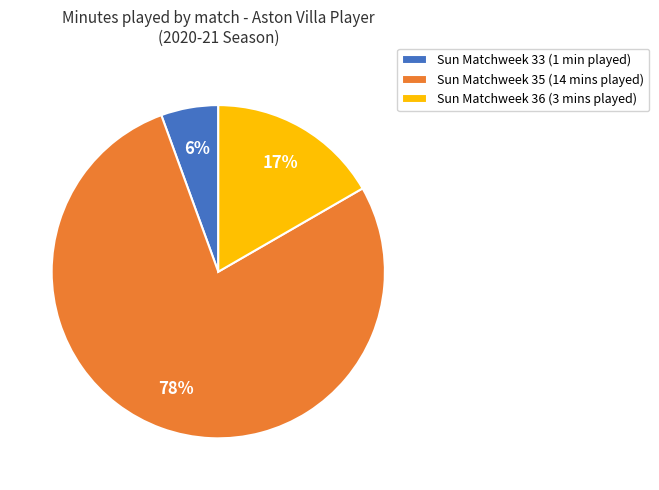

Combined, do Sun Matchweek 35 (14 mins played) and Sun Matchweek 33 (1 min played) account for over 50%?

Yes